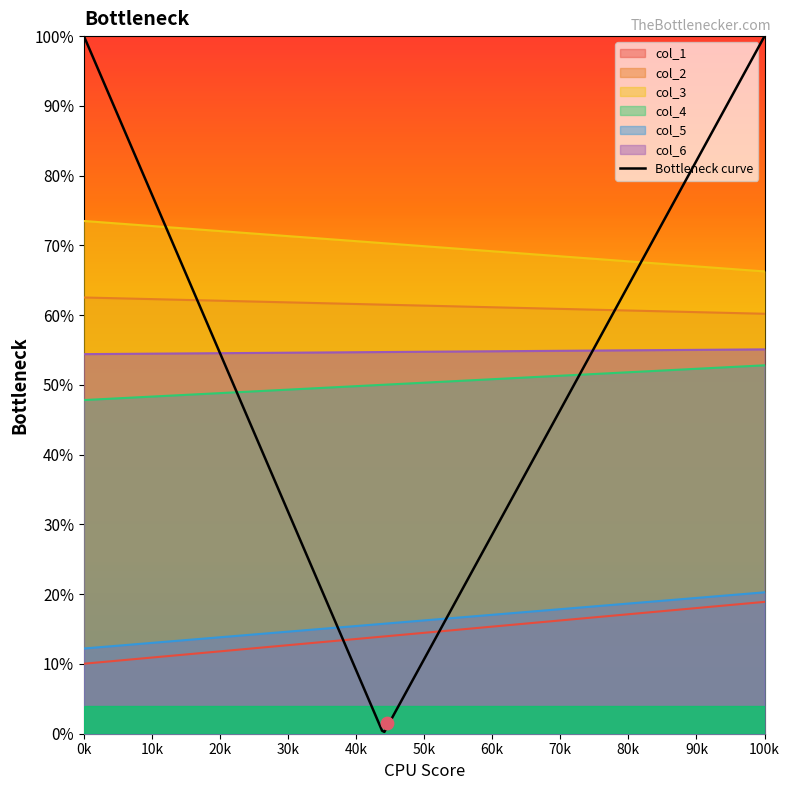

What are all the series names shown in the legend?

col_1, col_2, col_3, col_4, col_5, col_6